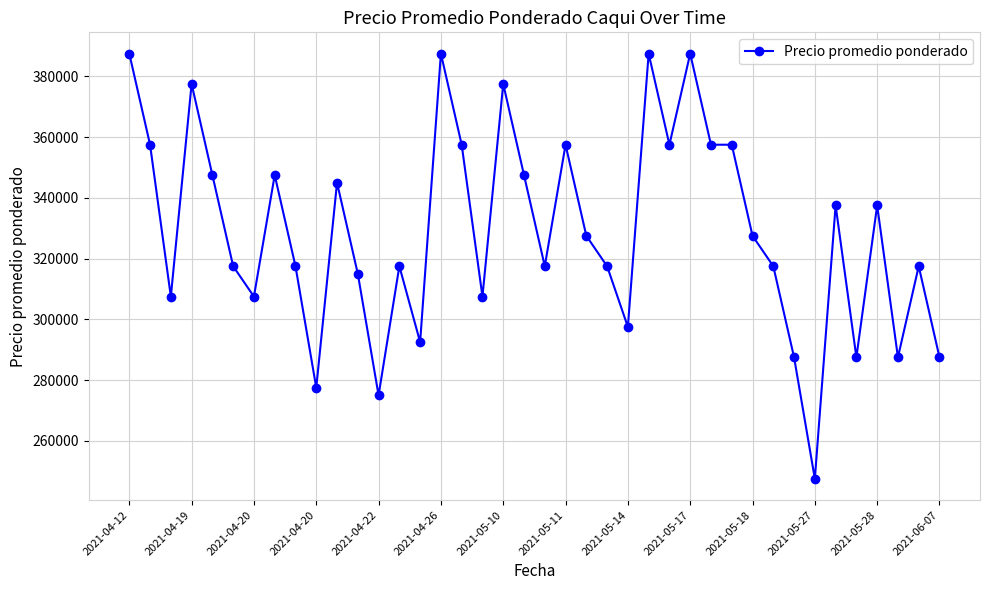

How many distinct data groups are displayed?

1